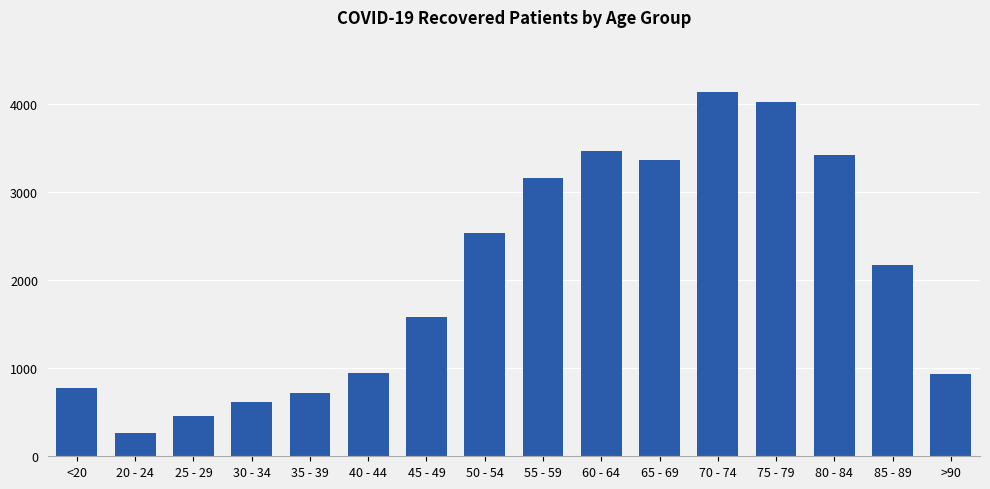

What is the label of the 16th bar from the left?

>90